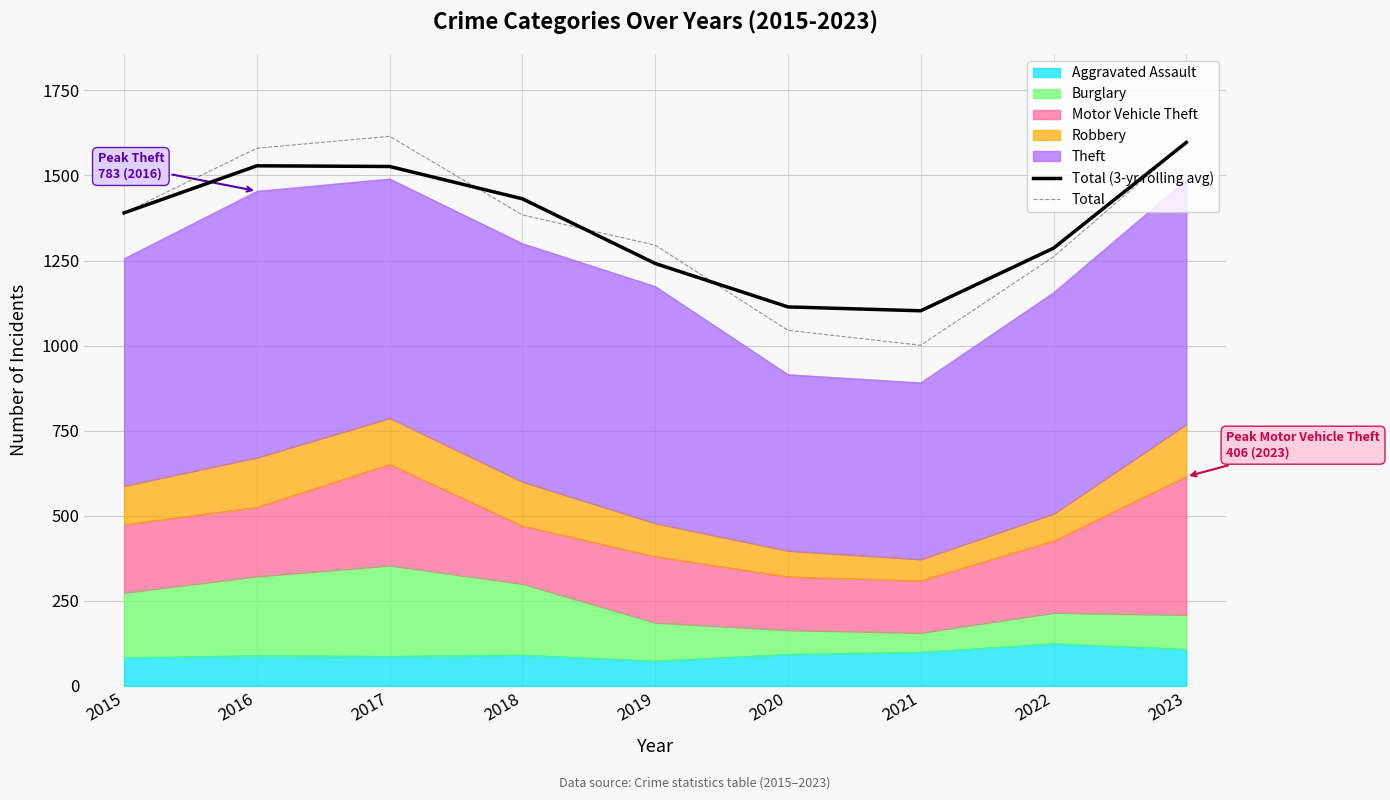

Which has a higher value, 2017 or 2016?

2016